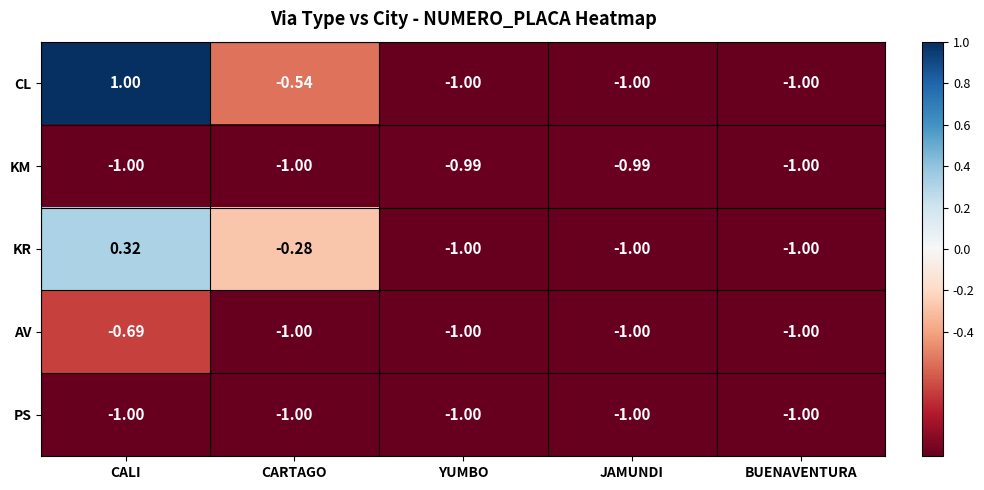

Rank the series by their maximum value, from lowest to highest.

PS, KM, AV, KR, CL